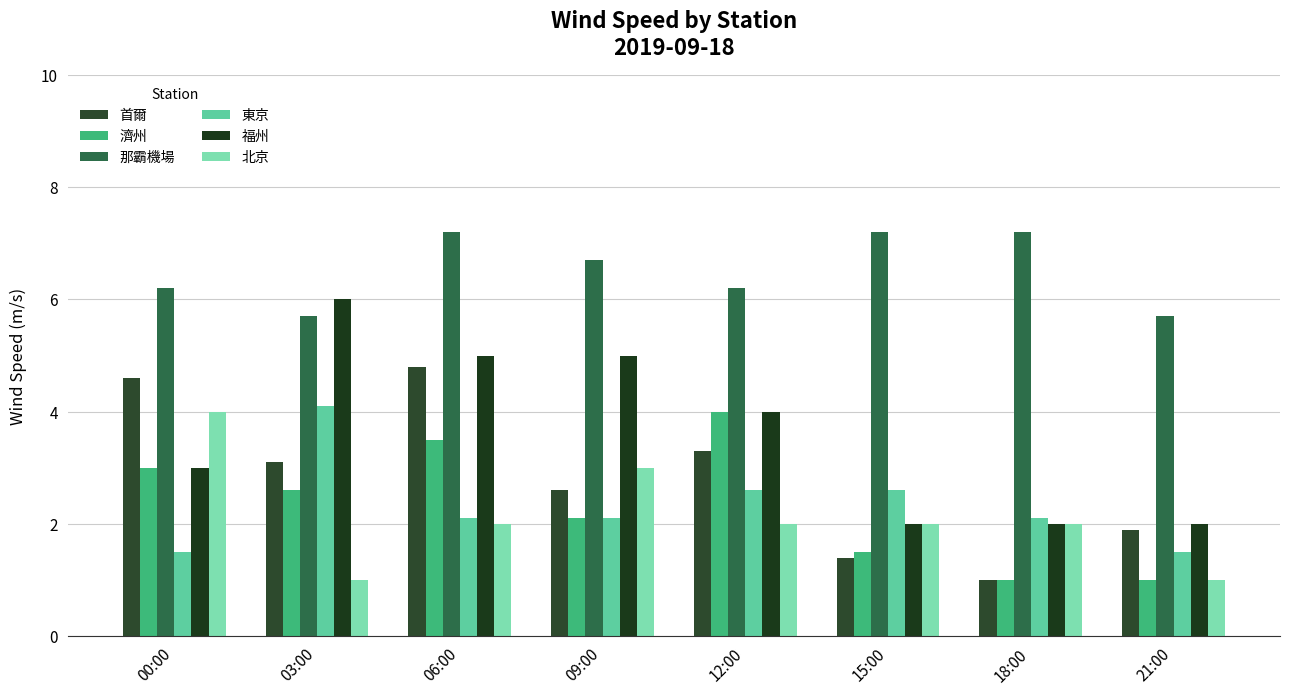

Reading left to right, extract all data points from this chart.

首爾: 4.6	3.1	4.8	2.6	3.3	1.4	1.0	1.9
濟州: 3.0	2.6	3.5	2.1	4.0	1.5	1.0	1.0
那霸機場: 6.2	5.7	7.2	6.7	6.2	7.2	7.2	5.7
東京: 1.5	4.1	2.1	2.1	2.6	2.6	2.1	1.5
福州: 3.0	6.0	5.0	5.0	4.0	2.0	2.0	2.0
北京: 4.0	1.0	2.0	3.0	2.0	2.0	2.0	1.0